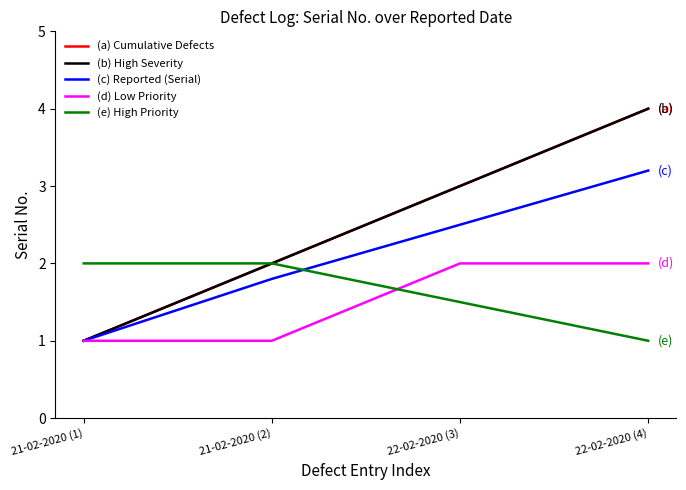

What is the label of the 4th point from the right?

21-02-2020 (1)